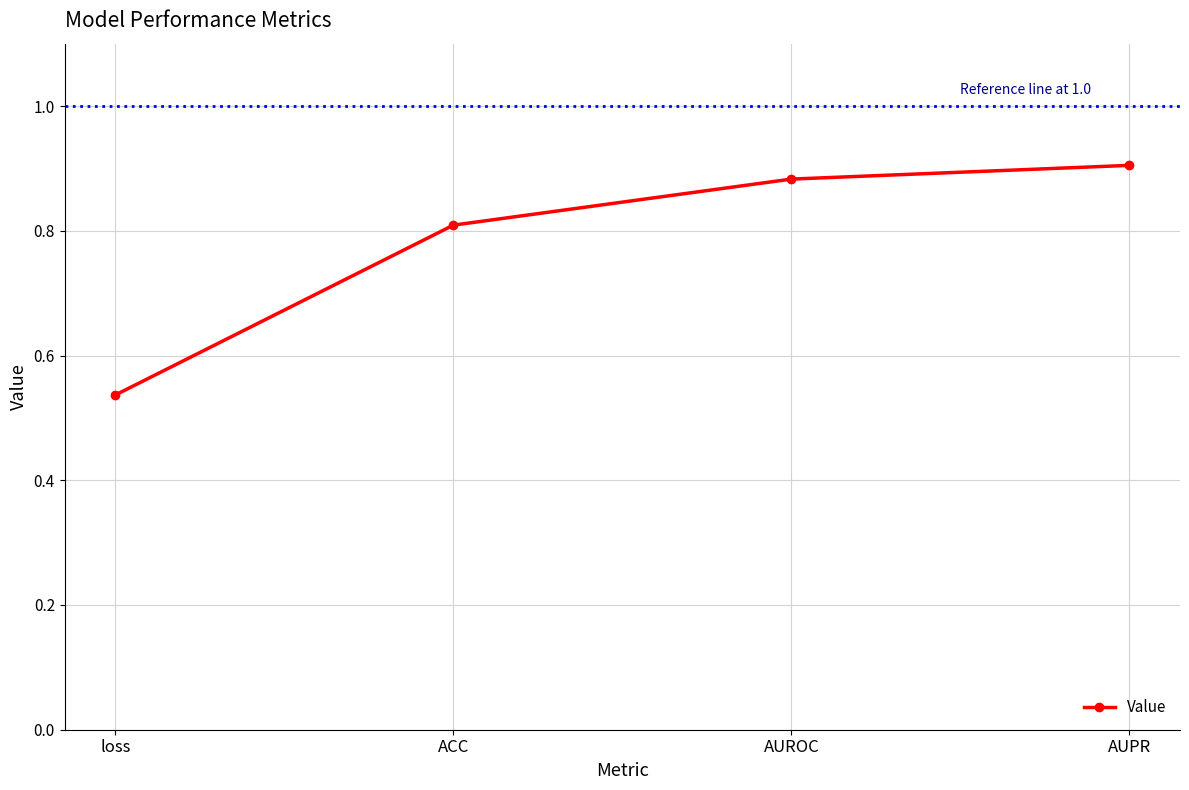

The chart shows a value of 0.8 at ACC. True or false?

True